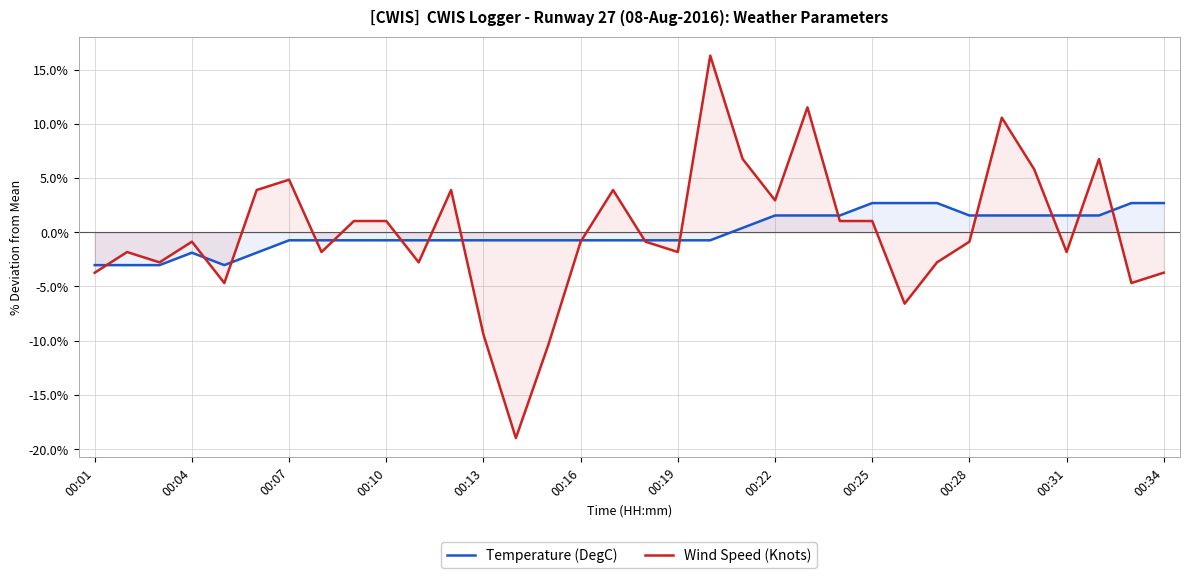

Which series has the largest range (max minus min)?

Wind Speed (Knots)